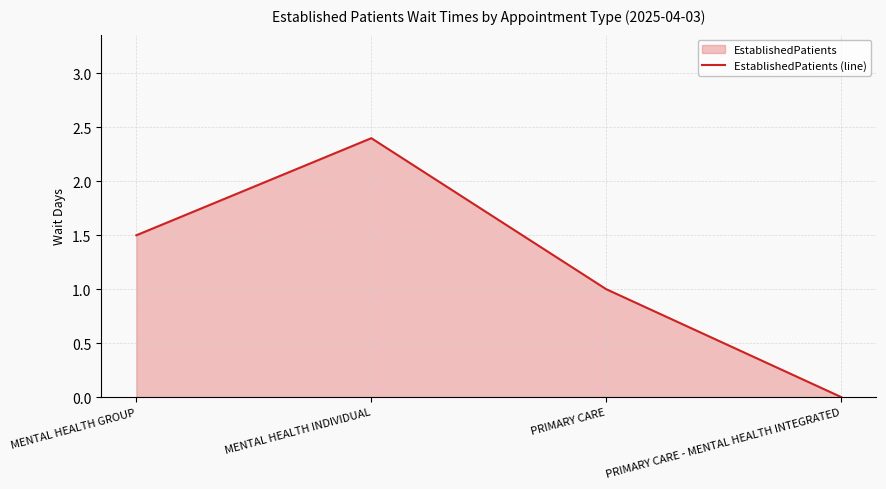

At which category does the chart reach its minimum across all series?

PRIMARY CARE - MENTAL HEALTH INTEGRATED